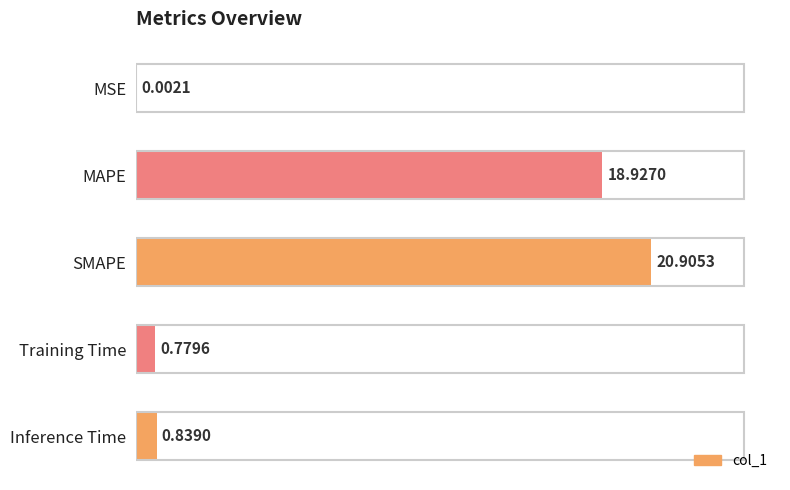

Count the number of data series in this chart.

1